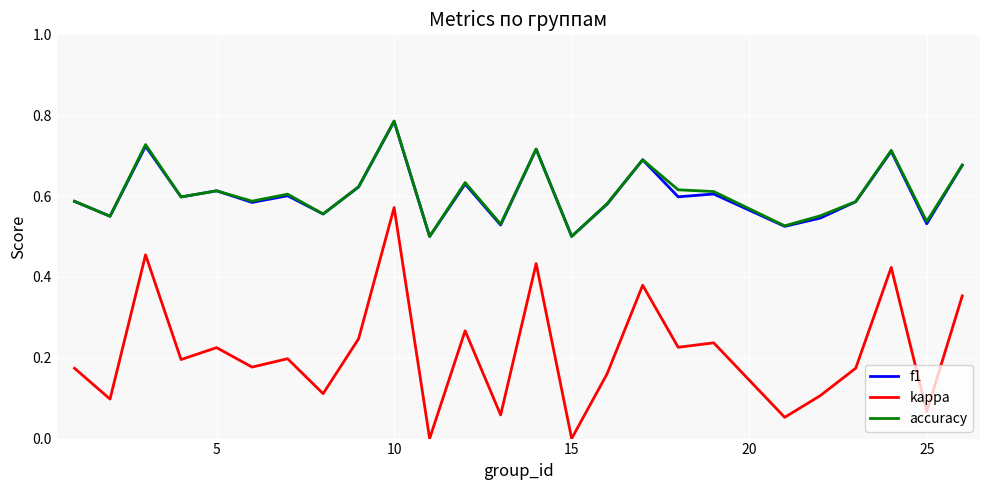

Count the f1 values in the range 0 to 1.

25